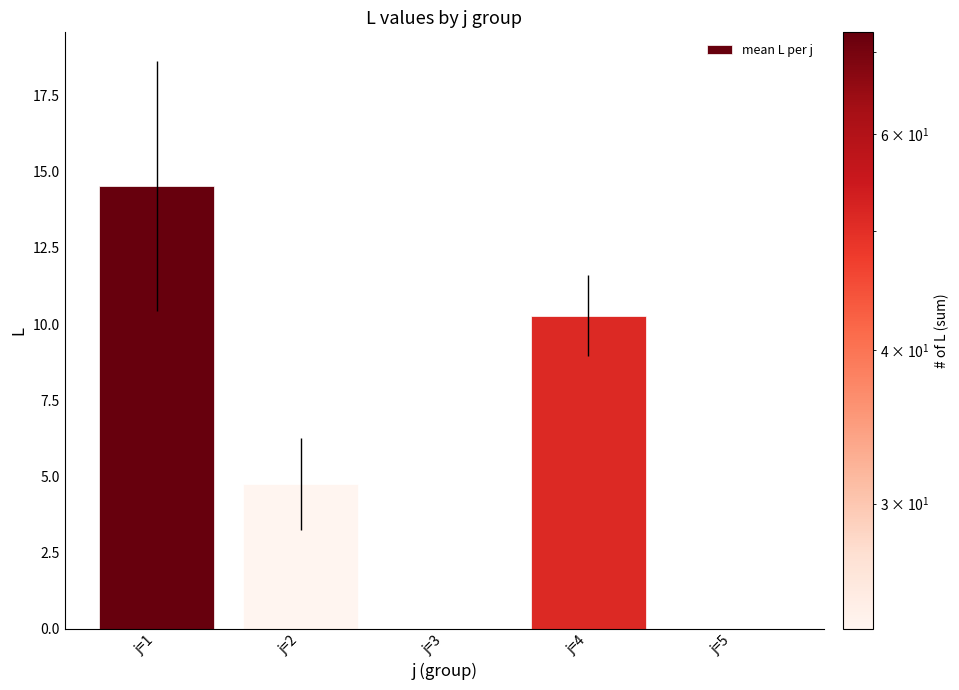

What is the sum of all values?

29.6